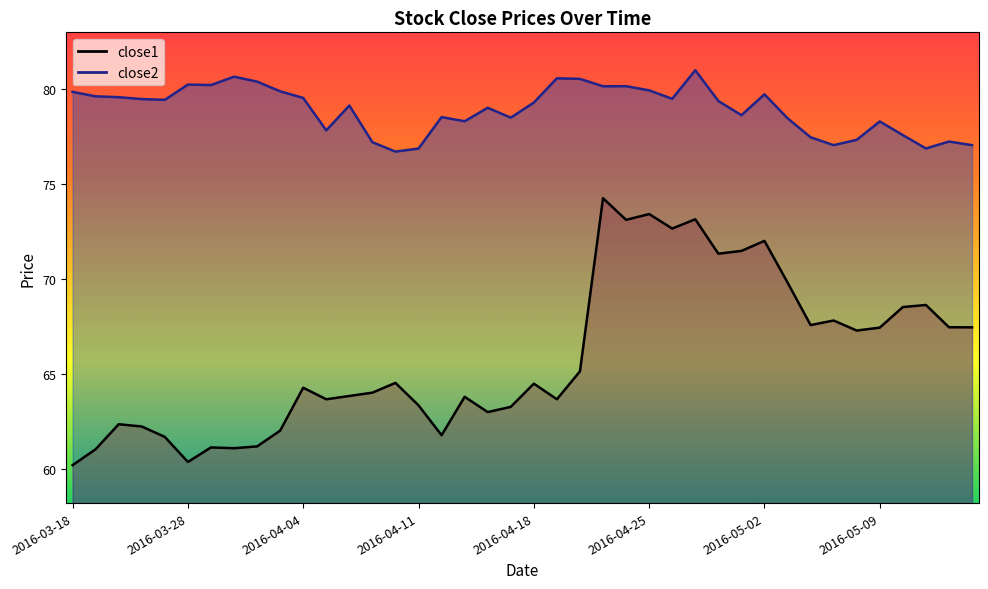

Is it true that close1 equals 92.7 at 2016-04-04?

False